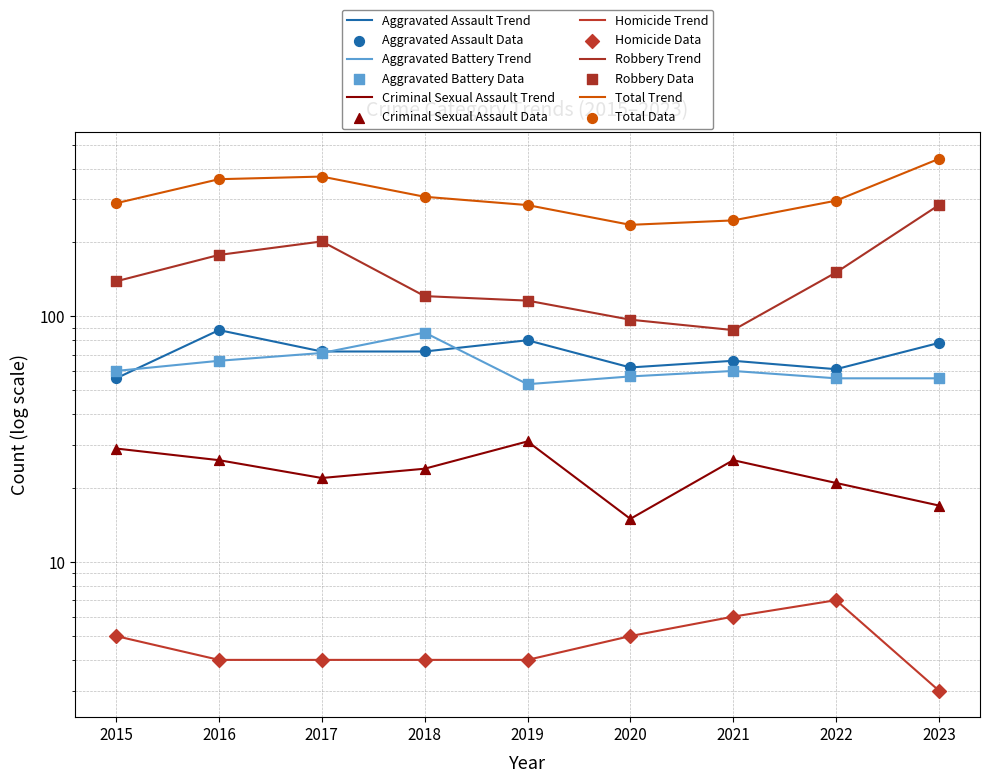

Which series reaches the maximum Y coordinate?

Total